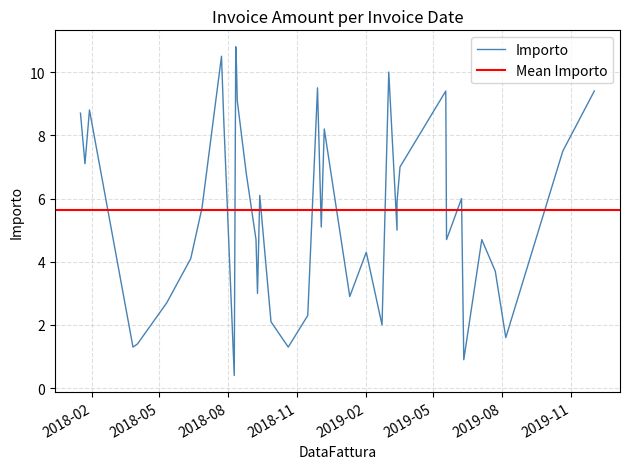

Rank the categories by value from lowest to highest.

2018-08-09, 2019-06-11, 2018-03-27, 2018-10-20, 2018-04-02, 2019-08-06, 2019-02-22, 2018-09-27, 2018-11-15, 2018-05-11, 2019-01-10, 2018-09-09, 2019-07-23, 2018-06-12, 2019-02-01, 2018-09-07, 2019-07-05, 2019-05-19, 2019-03-14, 2018-12-03, 2018-06-27, 2019-03-14, 2019-06-08, 2018-09-12, 2018-08-25, 2019-03-18, 2018-01-22, 2019-10-21, 2018-12-07, 2018-07-26, 2018-01-16, 2018-01-28, 2018-08-13, 2019-12-02, 2019-05-18, 2018-11-28, 2019-03-03, 2018-08-12, 2018-07-23, 2018-08-11